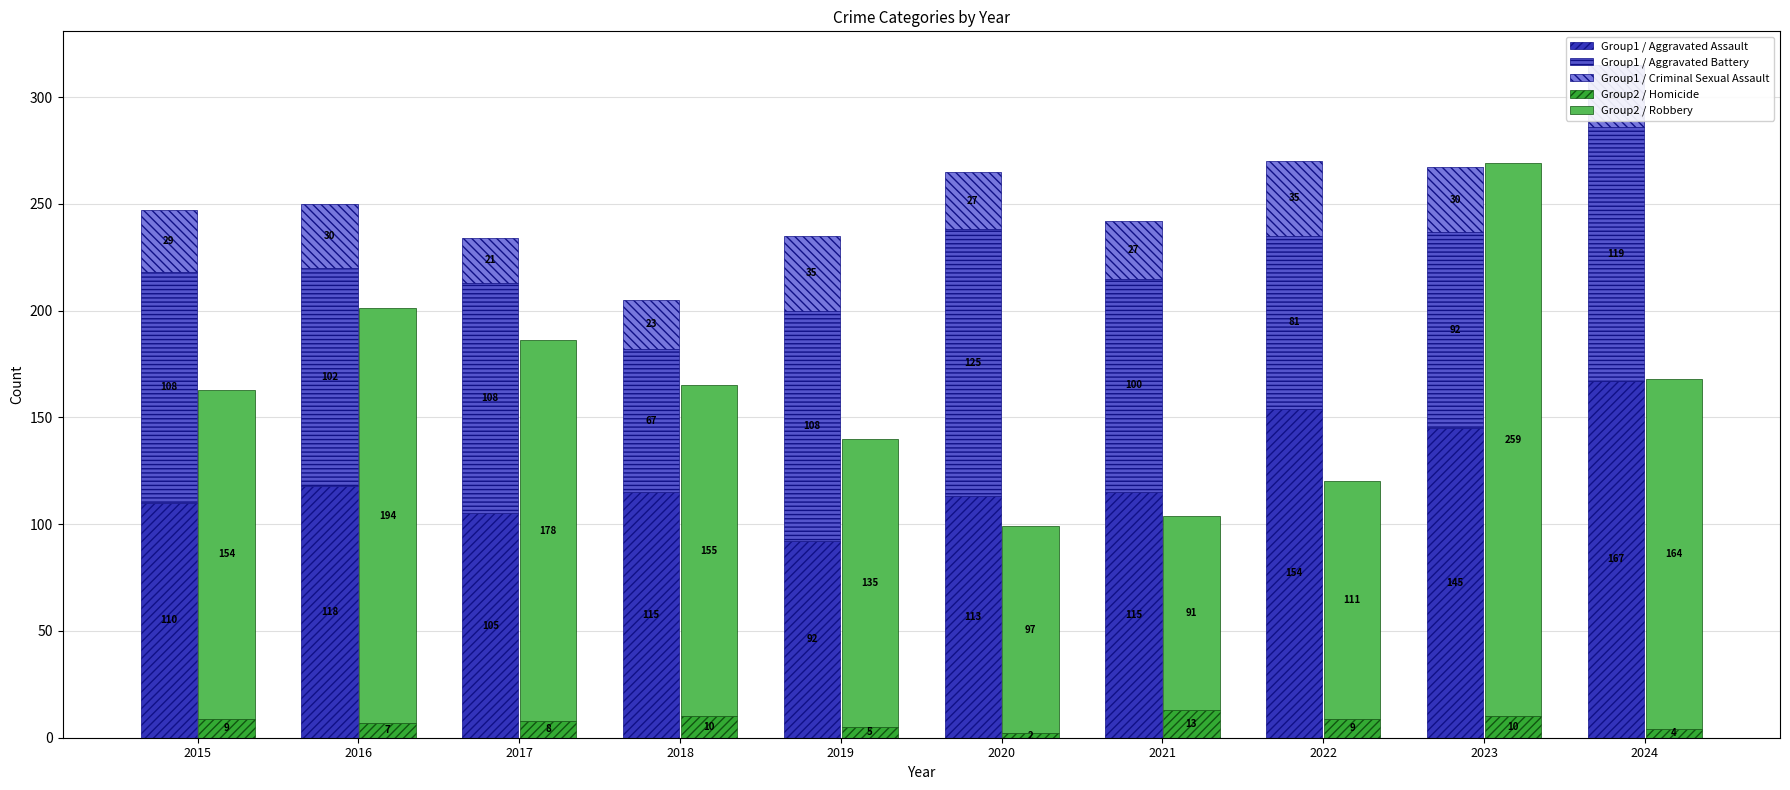

Reading right to left, transcribe all the data shown in this chart.

Group1 / Aggravated Assault: 2024=167	2023=145	2022=154	2021=115	2020=113	2019=92	2018=115	2017=105	2016=118	2015=110
Group1 / Aggravated Battery: 2024=119	2023=92	2022=81	2021=100	2020=125	2019=108	2018=67	2017=108	2016=102	2015=108
Group1 / Criminal Sexual Assault: 2024=29	2023=30	2022=35	2021=27	2020=27	2019=35	2018=23	2017=21	2016=30	2015=29
Group2 / Homicide: 2024=4	2023=10	2022=9	2021=13	2020=2	2019=5	2018=10	2017=8	2016=7	2015=9
Group2 / Robbery: 2024=164	2023=259	2022=111	2021=91	2020=97	2019=135	2018=155	2017=178	2016=194	2015=154